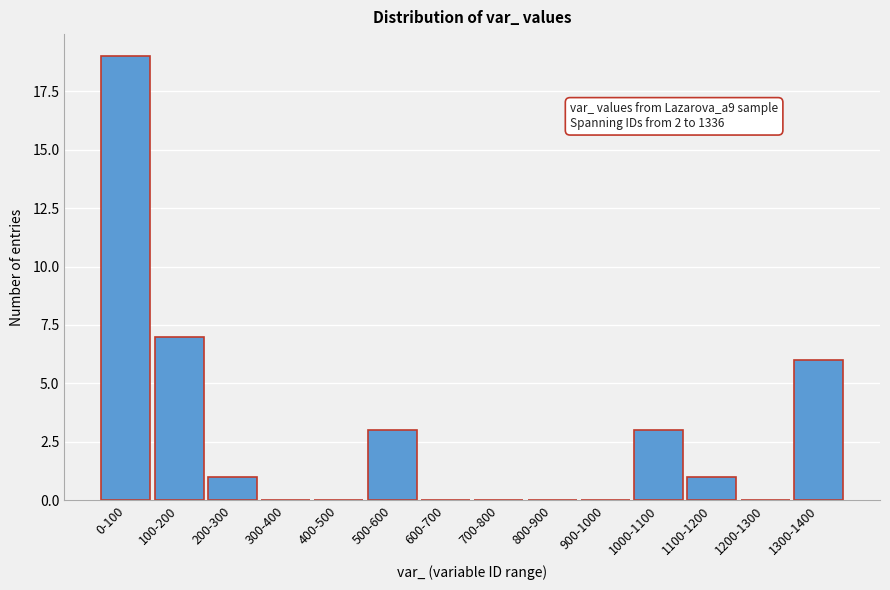

Reading left to right, list all the values displayed in this chart.

0-100=19	100-200=7	200-300=1	300-400=0	400-500=0	500-600=3	600-700=0	700-800=0	800-900=0	900-1000=0	1000-1100=3	1100-1200=1	1200-1300=0	1300-1400=6